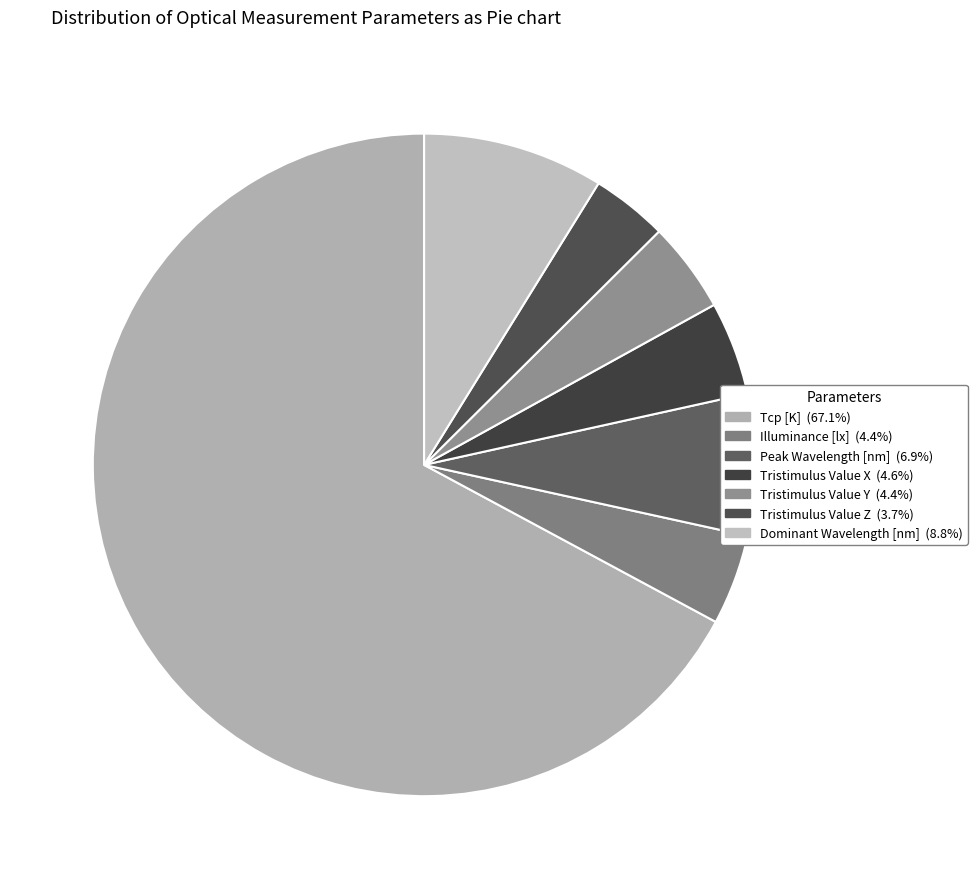

Approximately how many times larger is the value at Peak Wavelength [nm] compared to Tristimulus Value X?

1.5